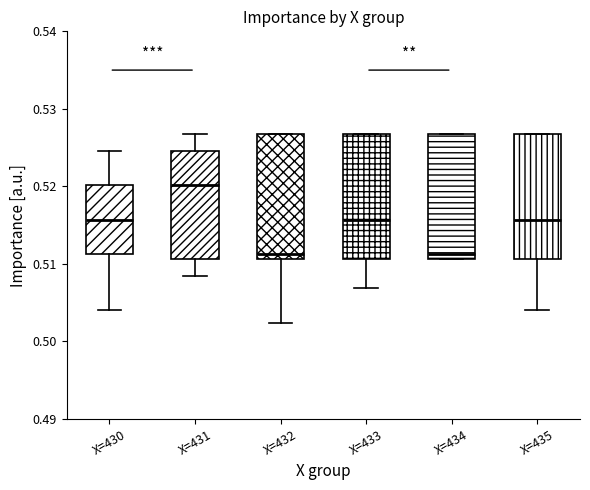

Reading left to right, read every box against the y-axis: the position of its median line, the range the box covers, and the ends of its whiskers. The values are not printed on the chart, so give them approximately, as read against the axis.

X=430: median 0.516, box 0.511 to 0.520, whiskers 0.504 to 0.525
X=431: median 0.520, box 0.511 to 0.525, whiskers 0.508 to 0.527
X=432: median 0.511 (just above the box's lower edge), box 0.511 to 0.527, whiskers 0.502 to 0.527
X=433: median 0.516, box 0.511 to 0.527, whiskers 0.507 to 0.527
X=434: median 0.511 (just above the box's lower edge), box 0.511 to 0.527, whiskers 0.511 to 0.527
X=435: median 0.516, box 0.511 to 0.527, whiskers 0.504 to 0.527